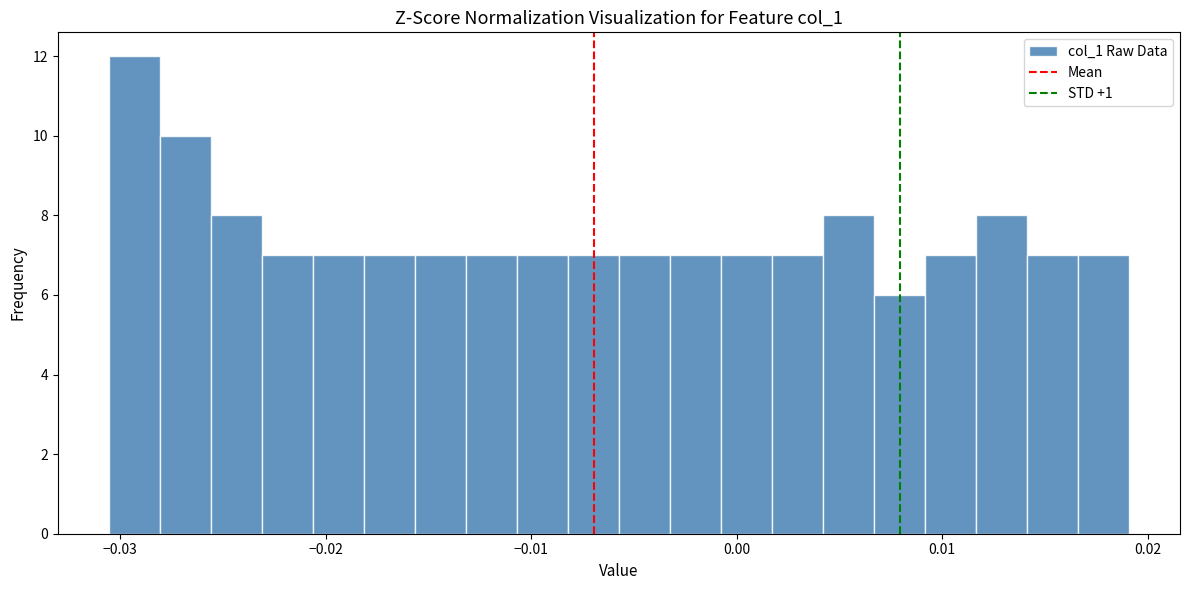

Read against the x-axis, roughly where is the centre of the tallest bar?

-0.029